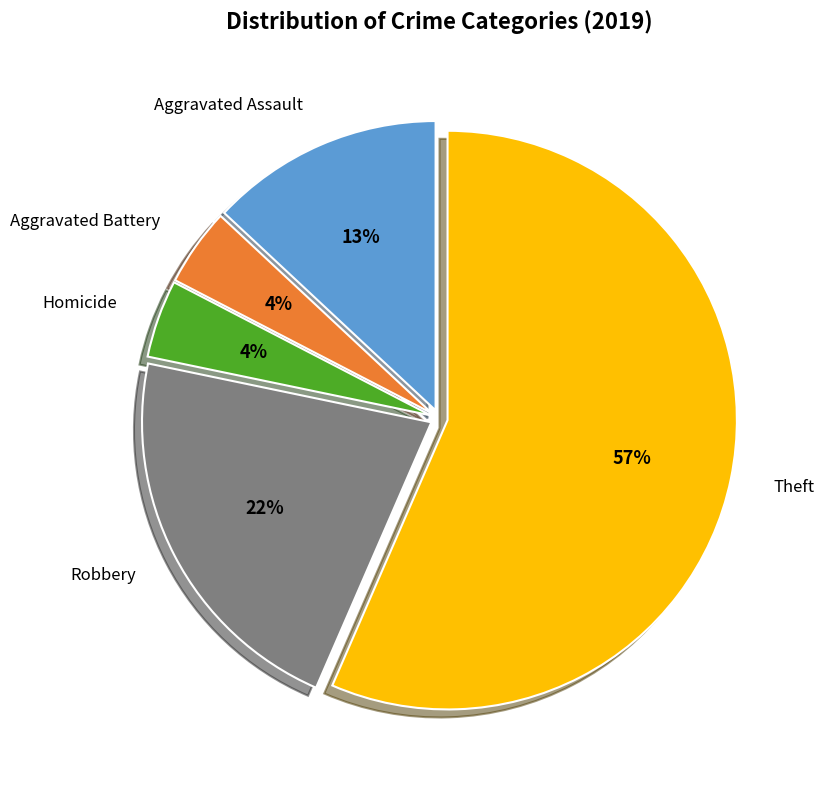

Is there a majority slice in this chart?

Yes